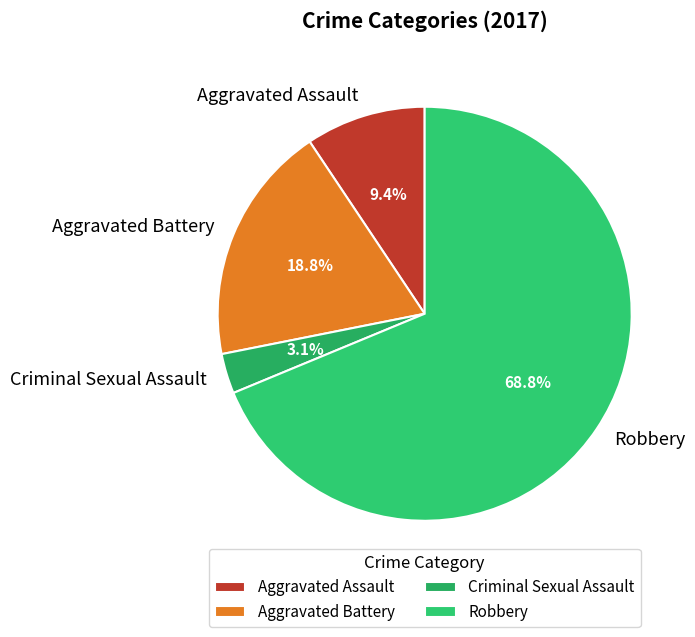

True or false: Criminal Sexual Assault accounts for 3% of the total.

True